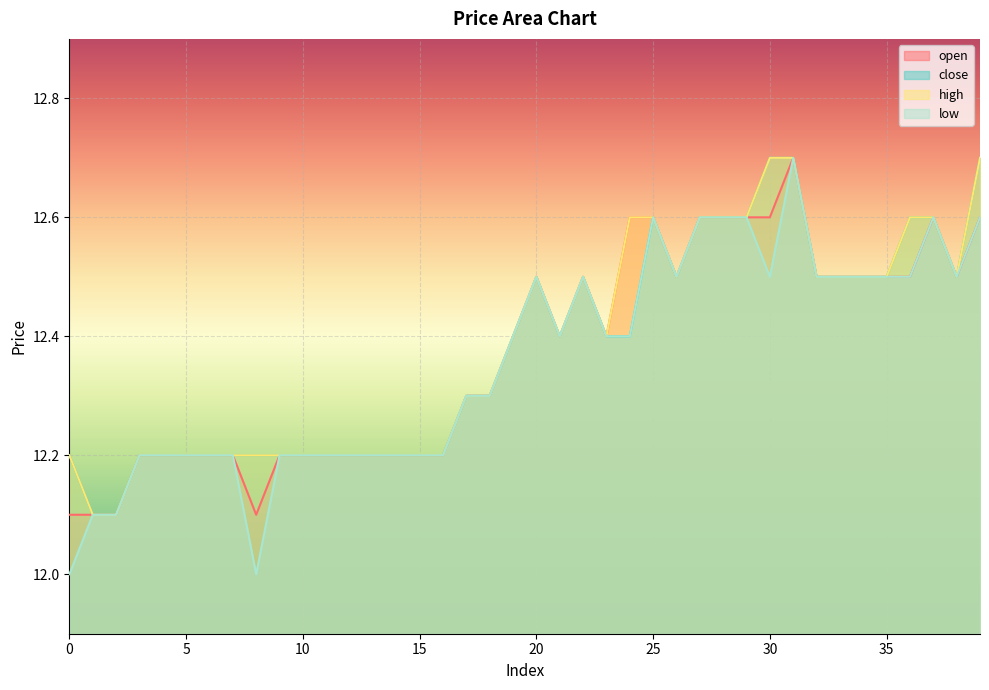

What is the average value of the high series?

12.4